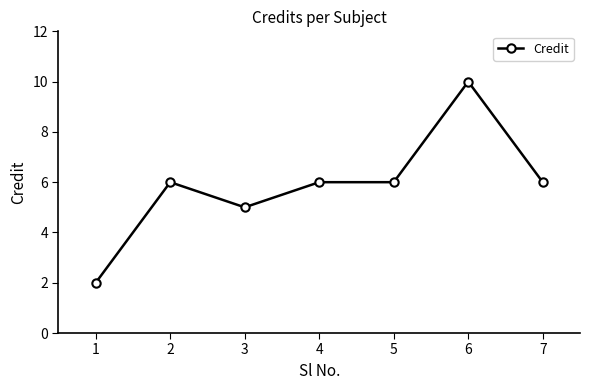

True or false: there are more than 0 points higher than both neighbors.

True